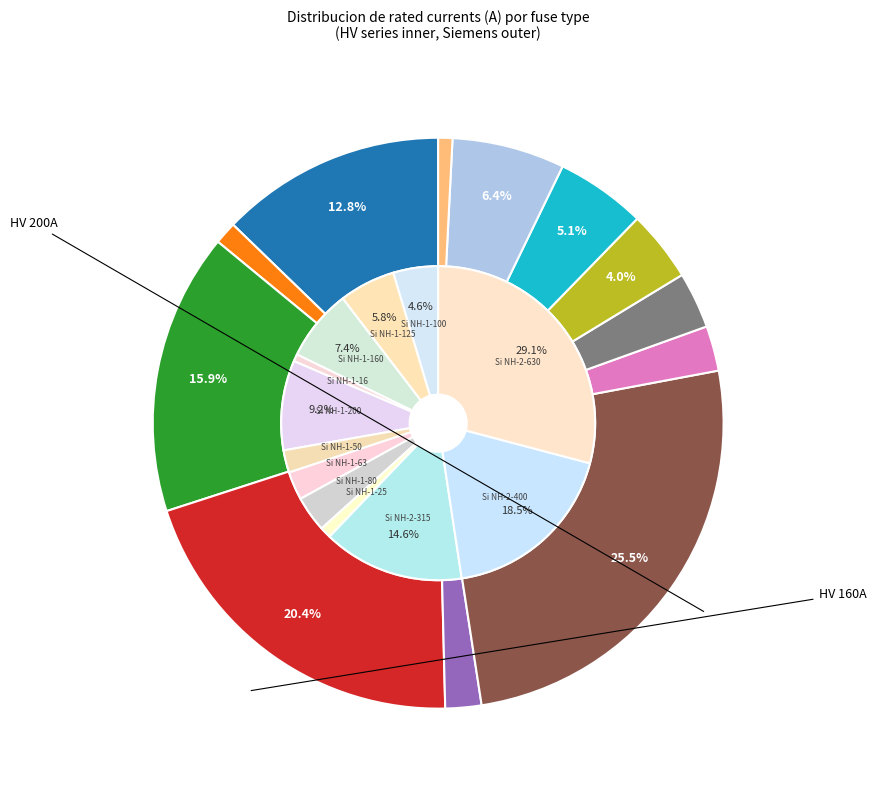

To the nearest percent, what is the combined percentage of HV 160A and HV 125A?

36%